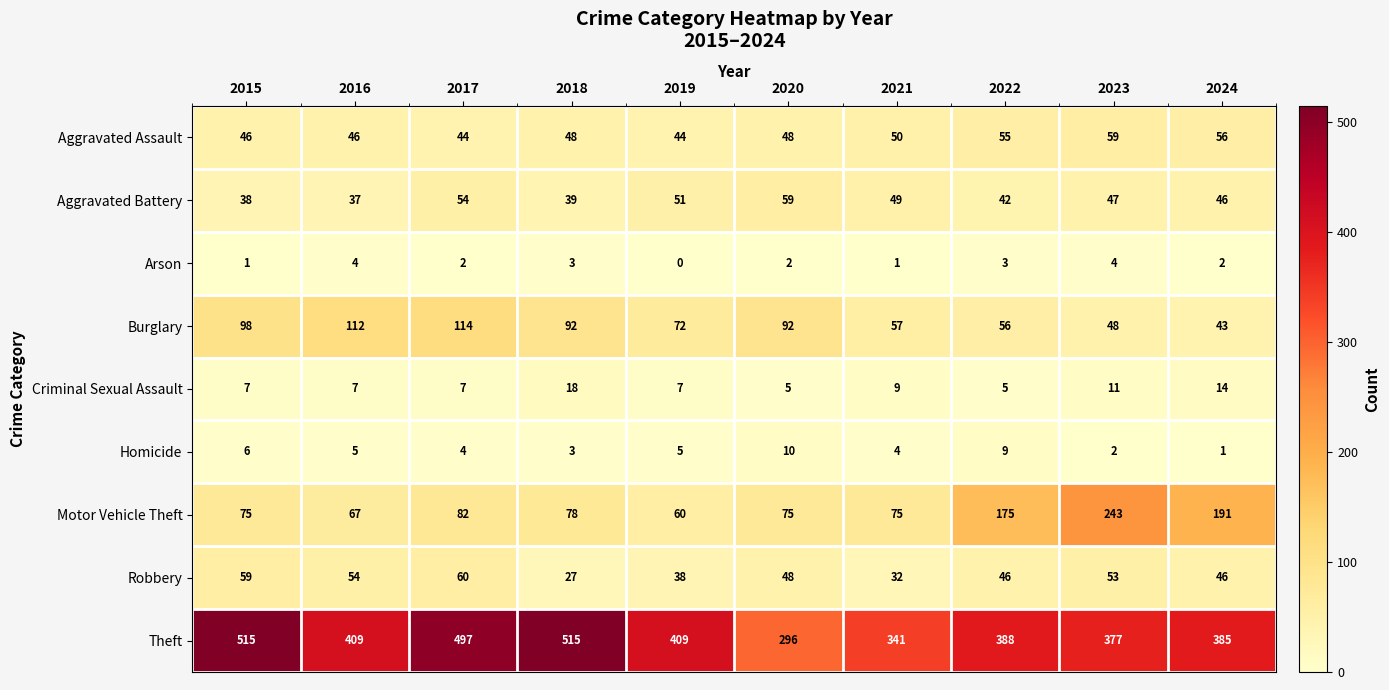

True or false: Aggravated Assault has a value of 48 at 2020.

True